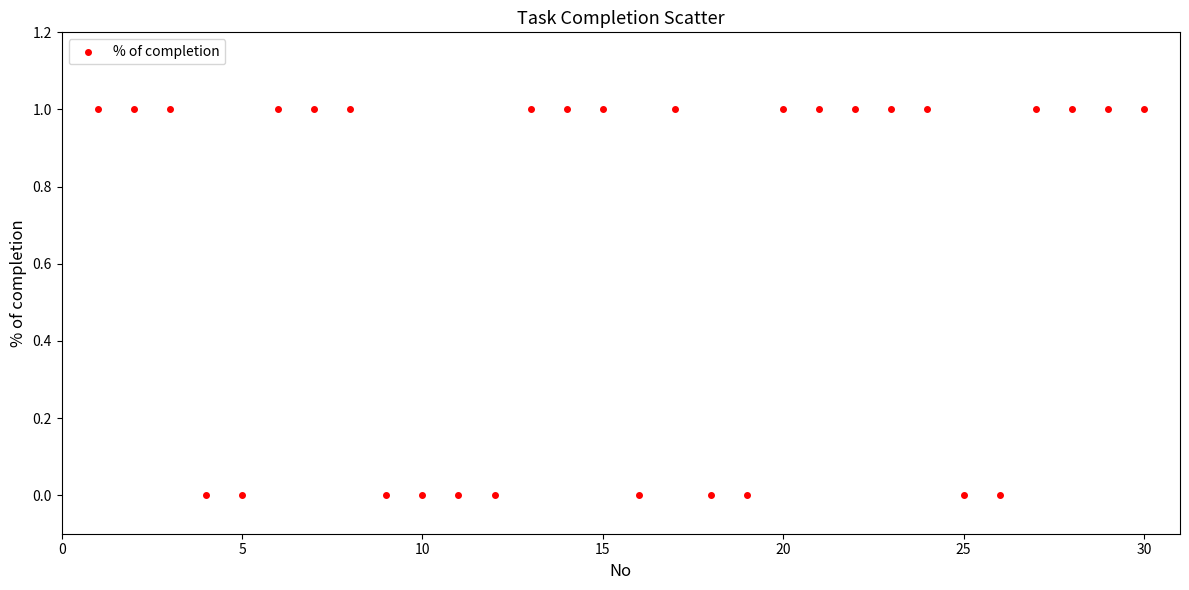

What is the range of X values (max minus min)?

29